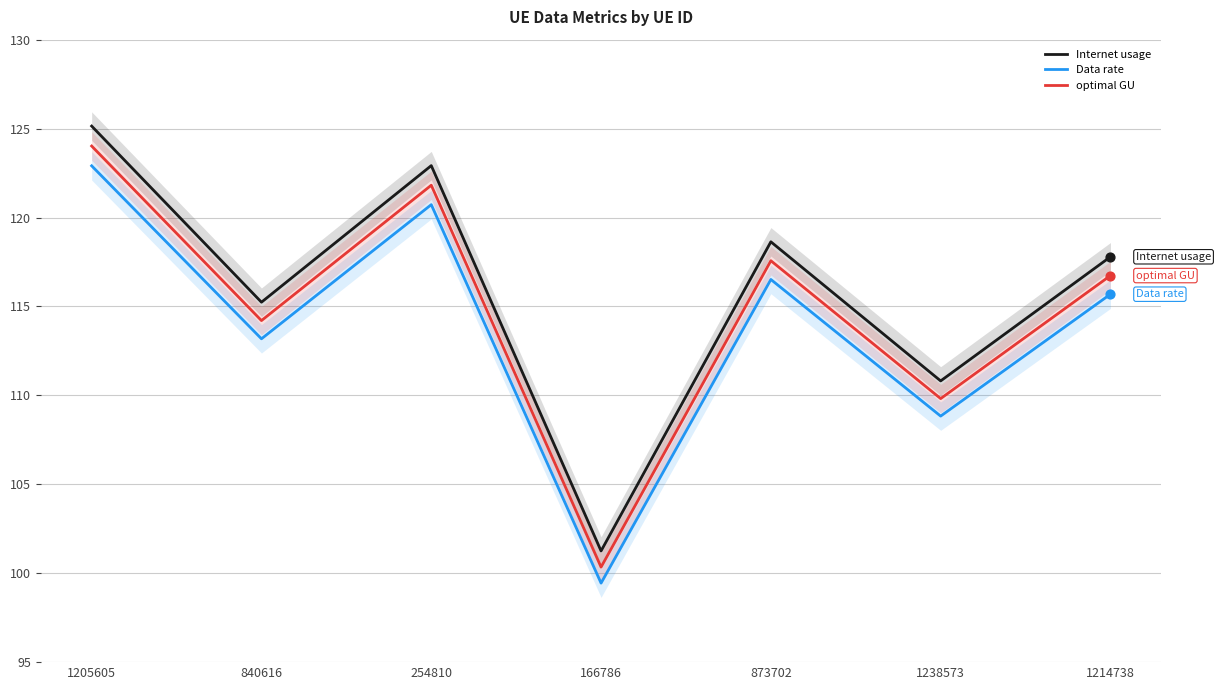

Which series reaches the minimum Y coordinate?

Data rate